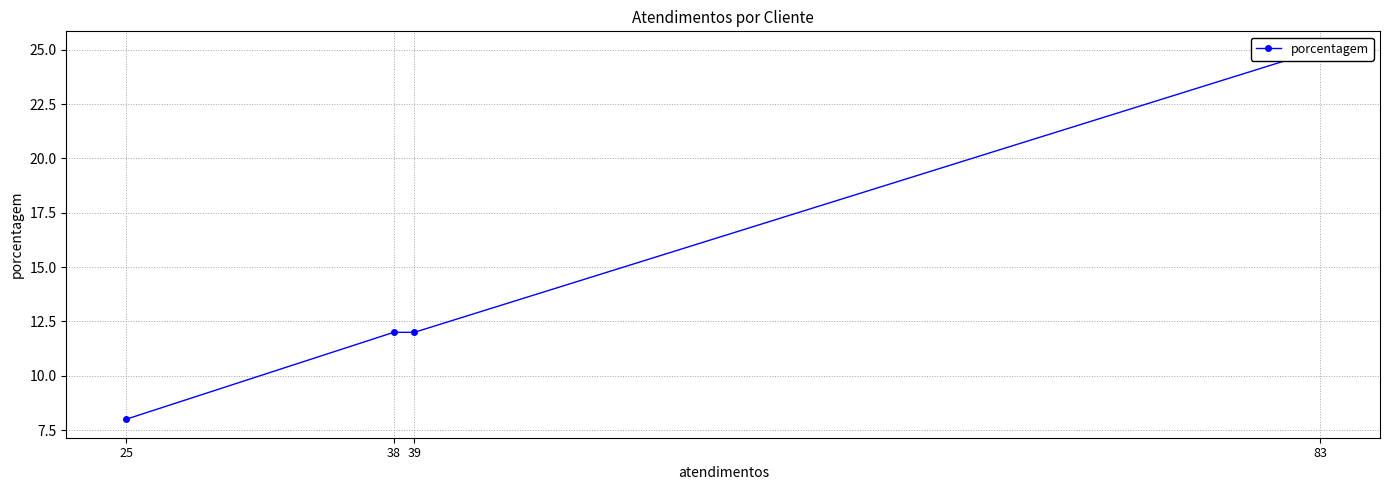

Is it true that the value at 39 is 12?

True